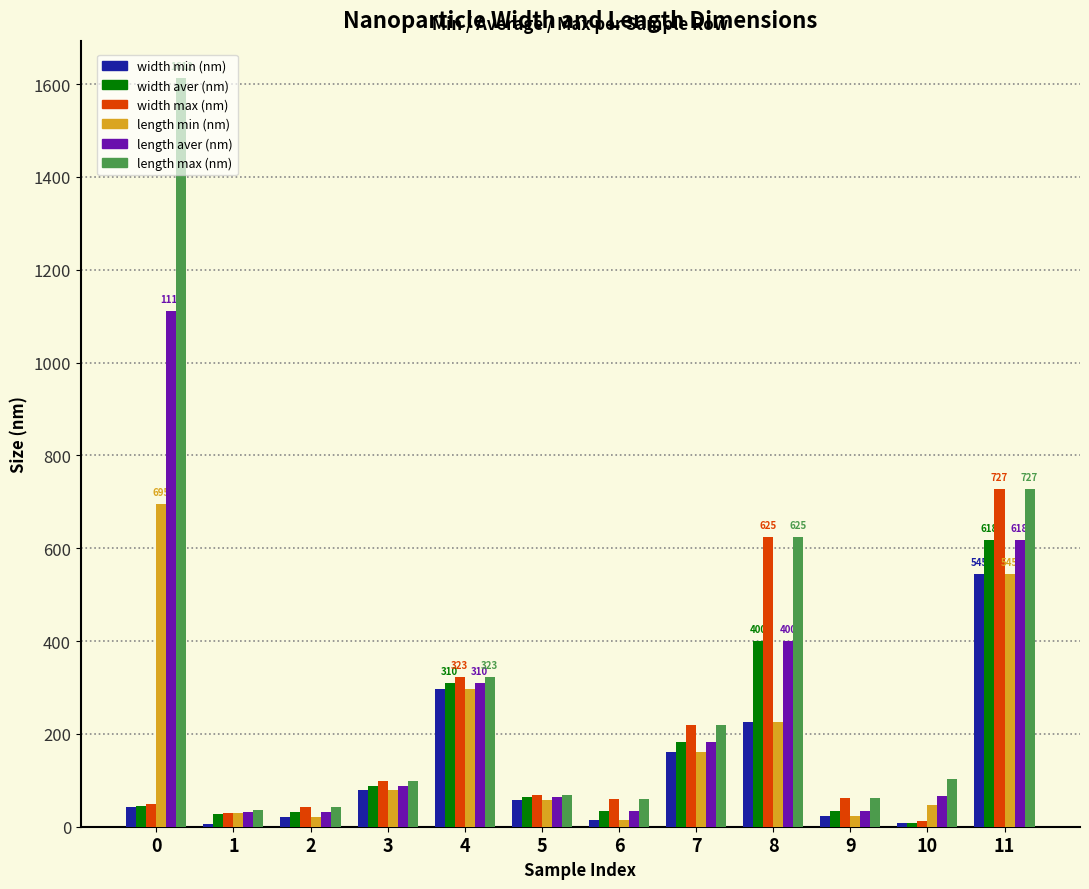

Which series has the largest range (max minus min)?

length max (nm)